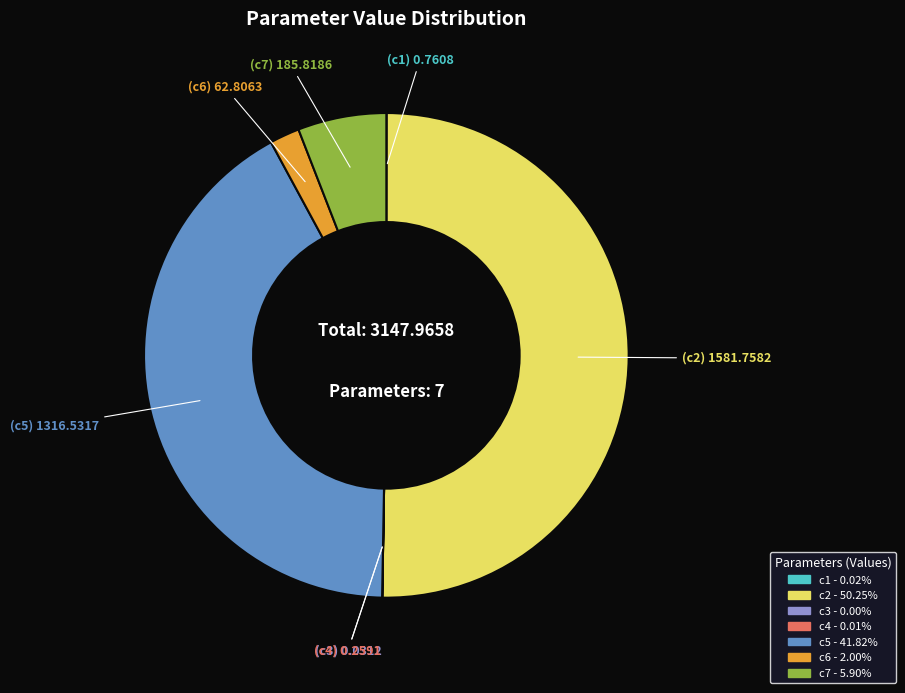

What is the majority slice?

c2